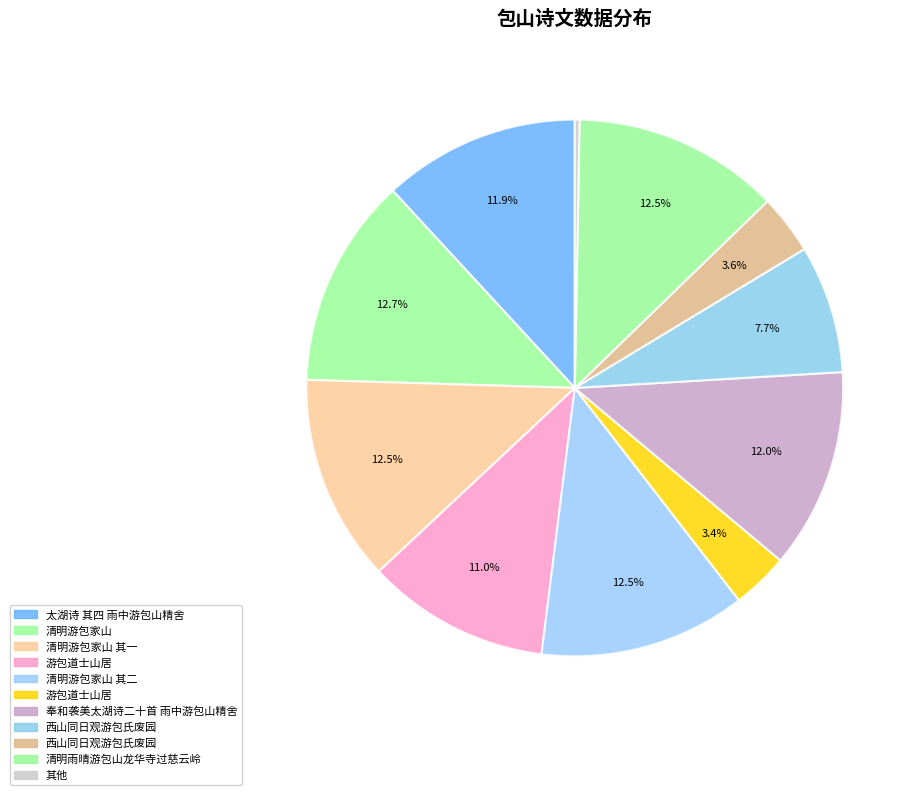

How many segments does this pie chart have?

11